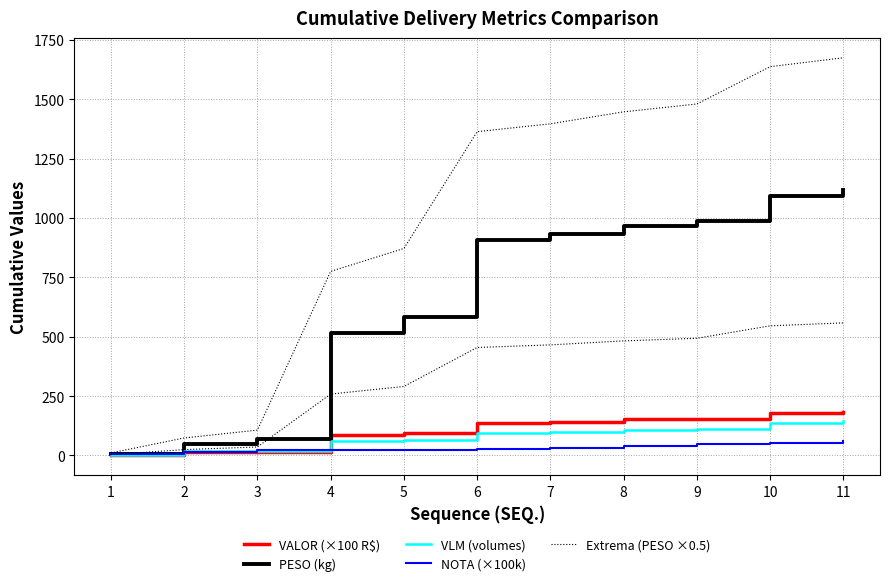

What is the lowest value of the NOTA (×100k) series?

7.3